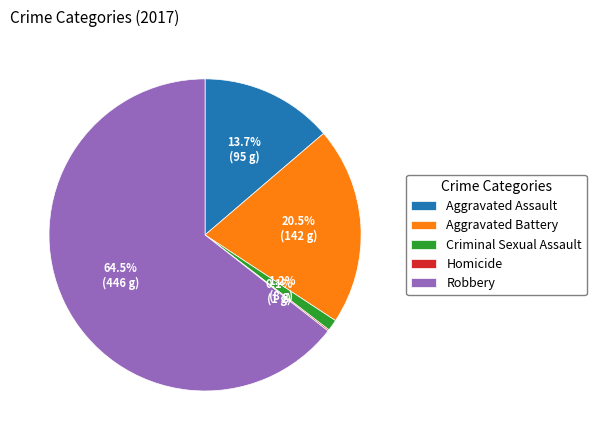

How much of the chart is everything except Aggravated Battery?

79.5%